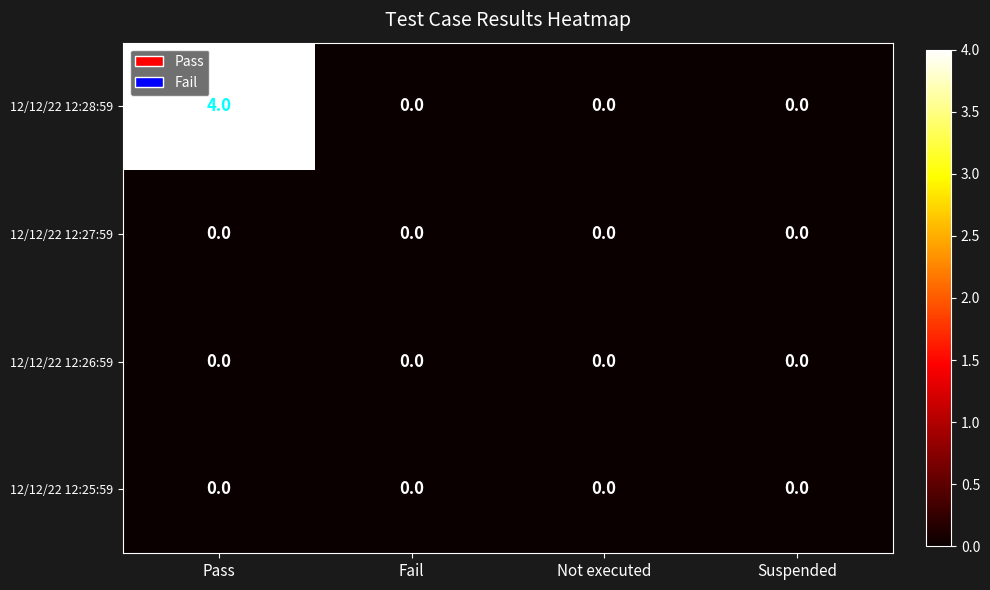

Reading left to right, list all the values displayed in this chart.

12/12/22 12:28:59: Pass=4	Fail=0	Not executed=0	Suspended=0
12/12/22 12:27:59: Pass=0	Fail=0	Not executed=0	Suspended=0
12/12/22 12:26:59: Pass=0	Fail=0	Not executed=0	Suspended=0
12/12/22 12:25:59: Pass=0	Fail=0	Not executed=0	Suspended=0